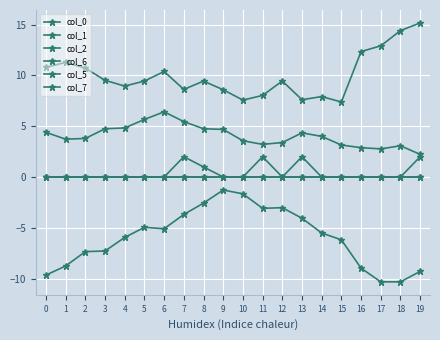

Does the chart have visible grid lines?

Yes